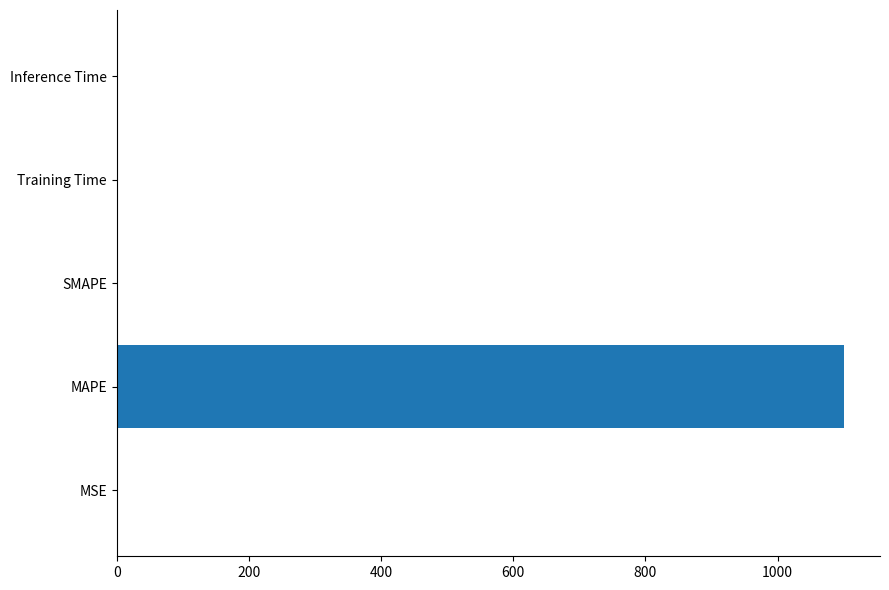

What is the maximum value shown in the chart?

1099.9